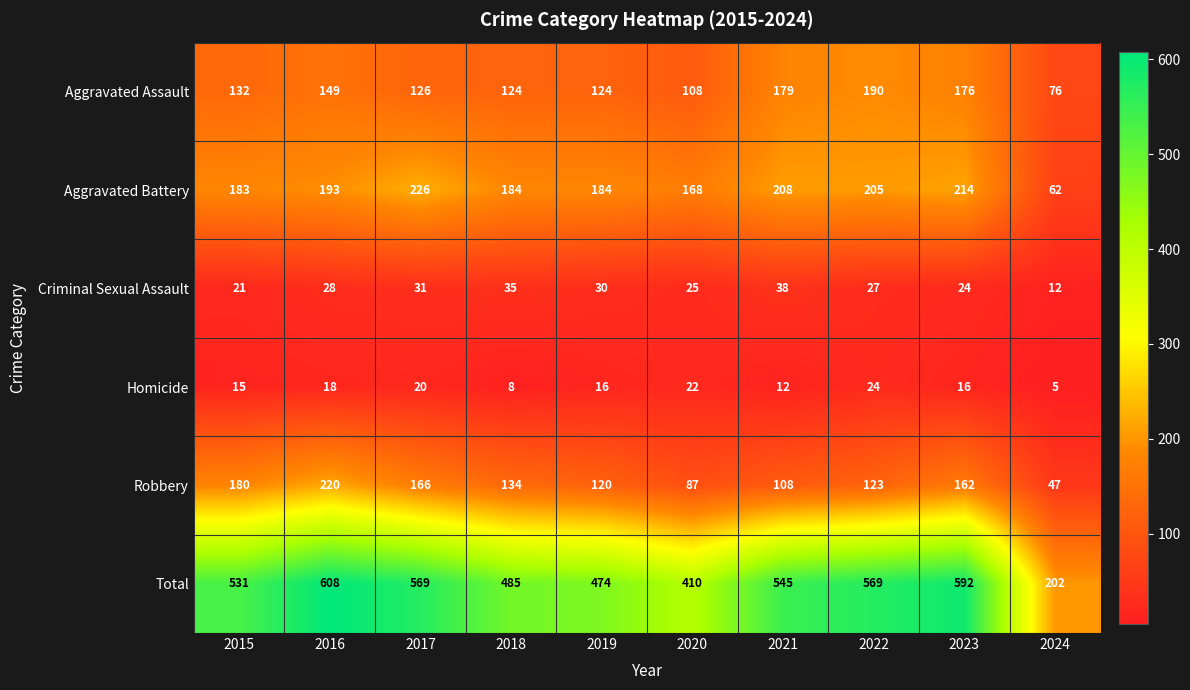

The value of Homicide at 2019 is 16. True or false?

True